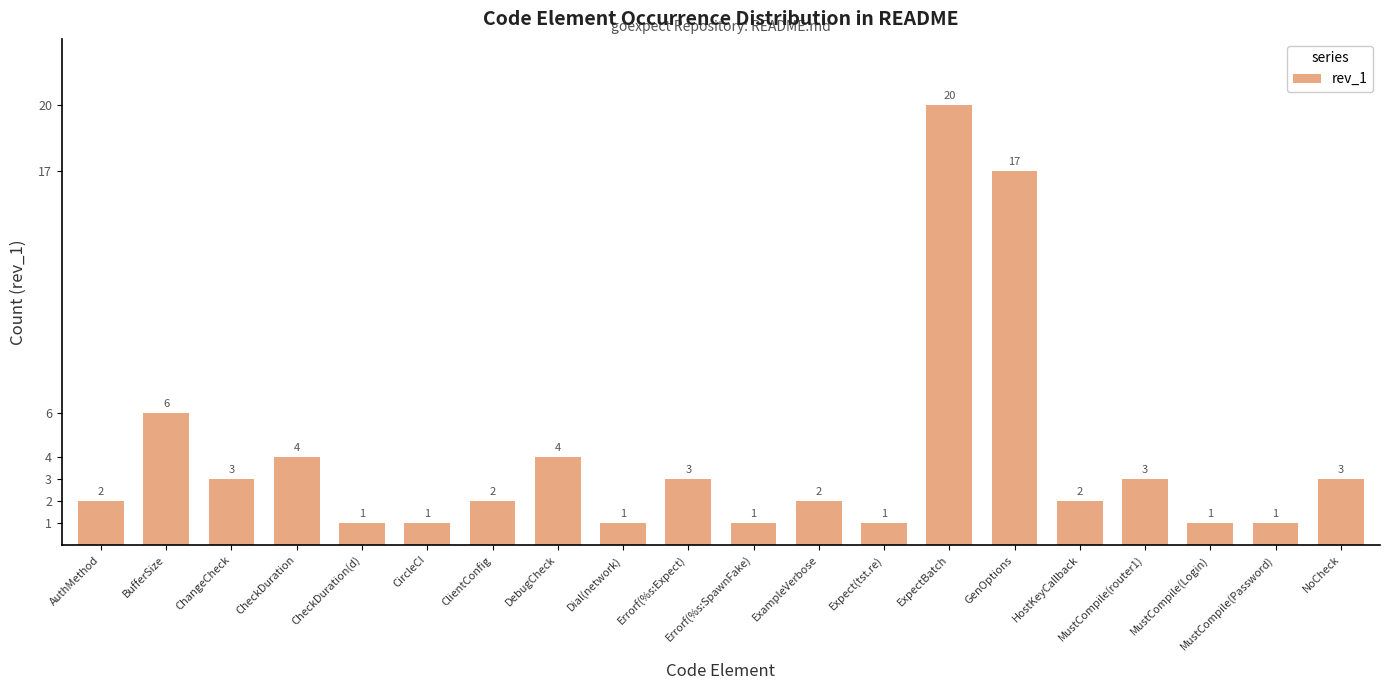

What is the sum of the values at ChangeCheck and CheckDuration(d)?

4